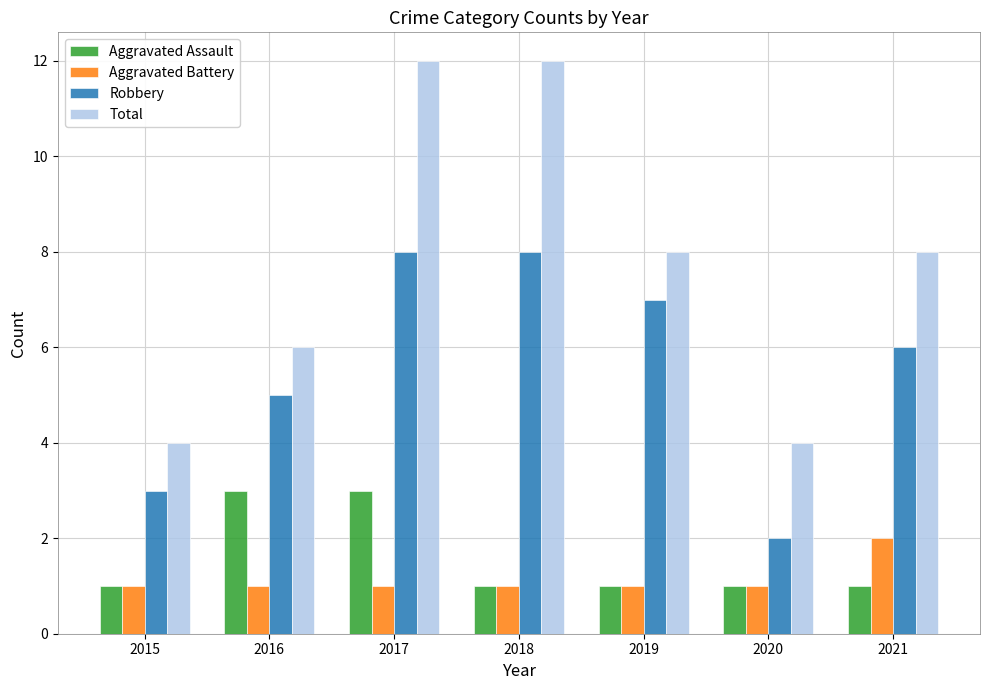

What is the total value across all series at 2020?

8